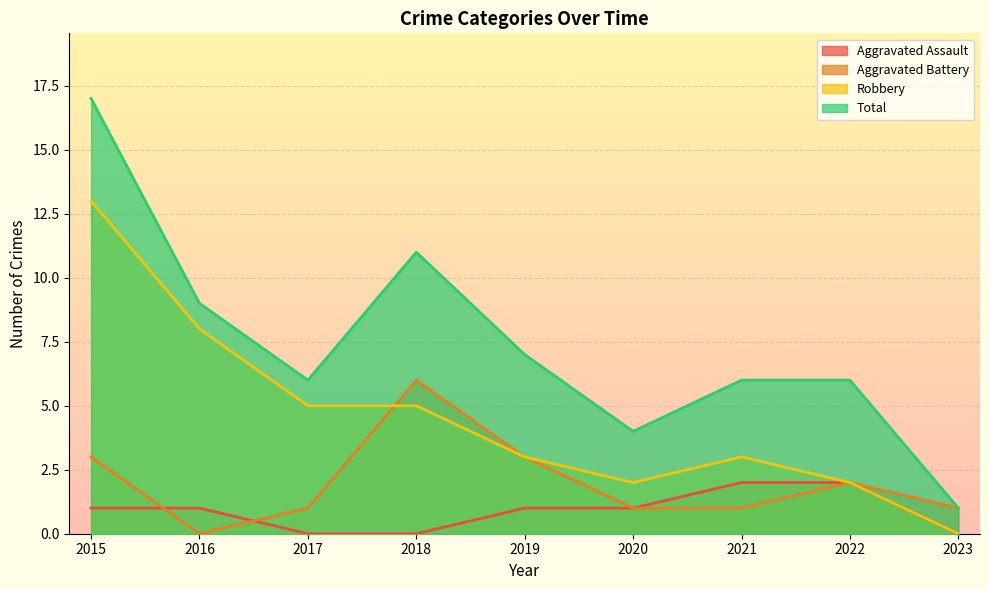

Reading left to right, transcribe all the data shown in this chart.

Aggravated Assault: 1	1	0	0	1	1	2	2	0
Aggravated Battery: 3	0	1	6	3	1	1	2	1
Robbery: 13	8	5	5	3	2	3	2	0
Total: 17	9	6	11	7	4	6	6	1